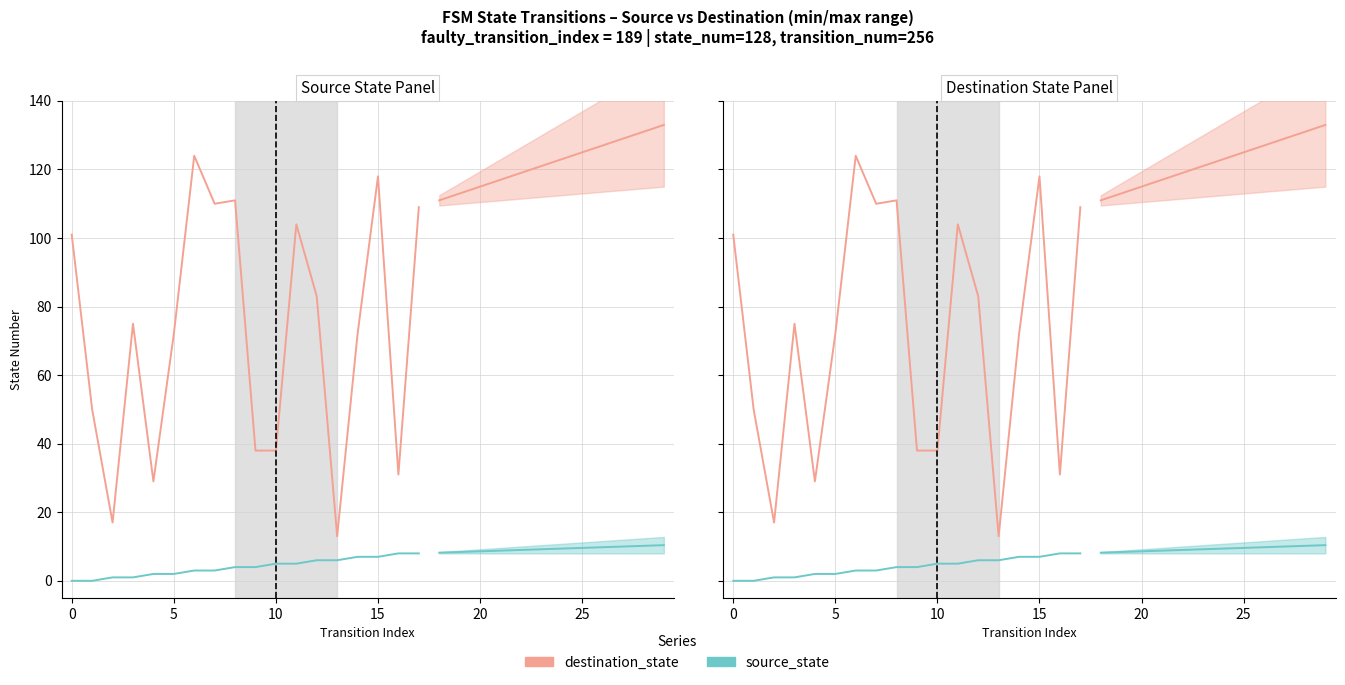

What is the label of the 11th point from the left?

10